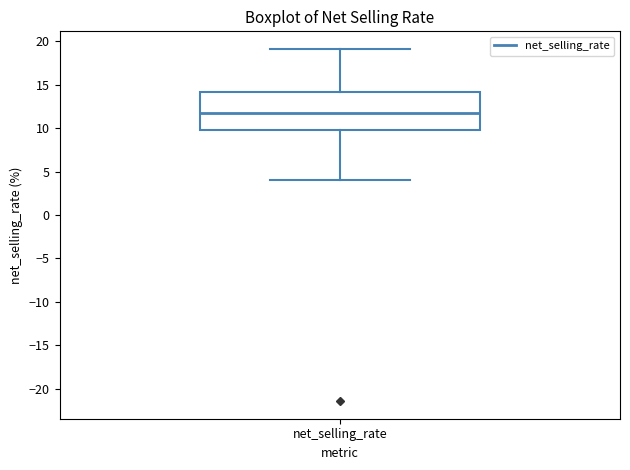

Read this box plot against the y-axis: the position of the median line, the range covered by the box, and the ends of both whiskers. The values are not printed on the chart, so give them approximately, as read against the axis.

median 11.5, box 10.0 to 14.0, whiskers 4.0 to 19.0